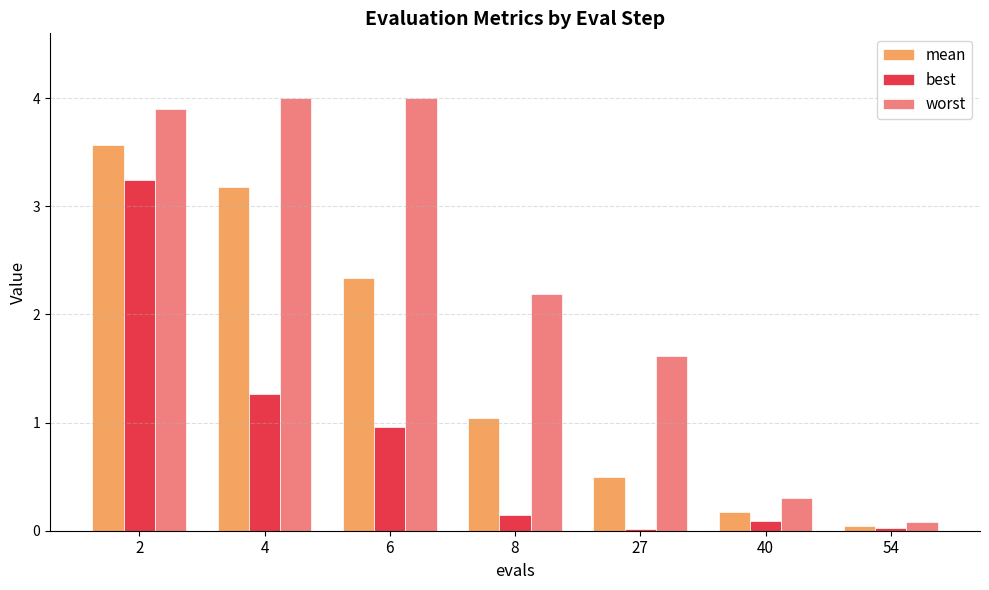

Is it true that worst equals 4.0 at 6?

True